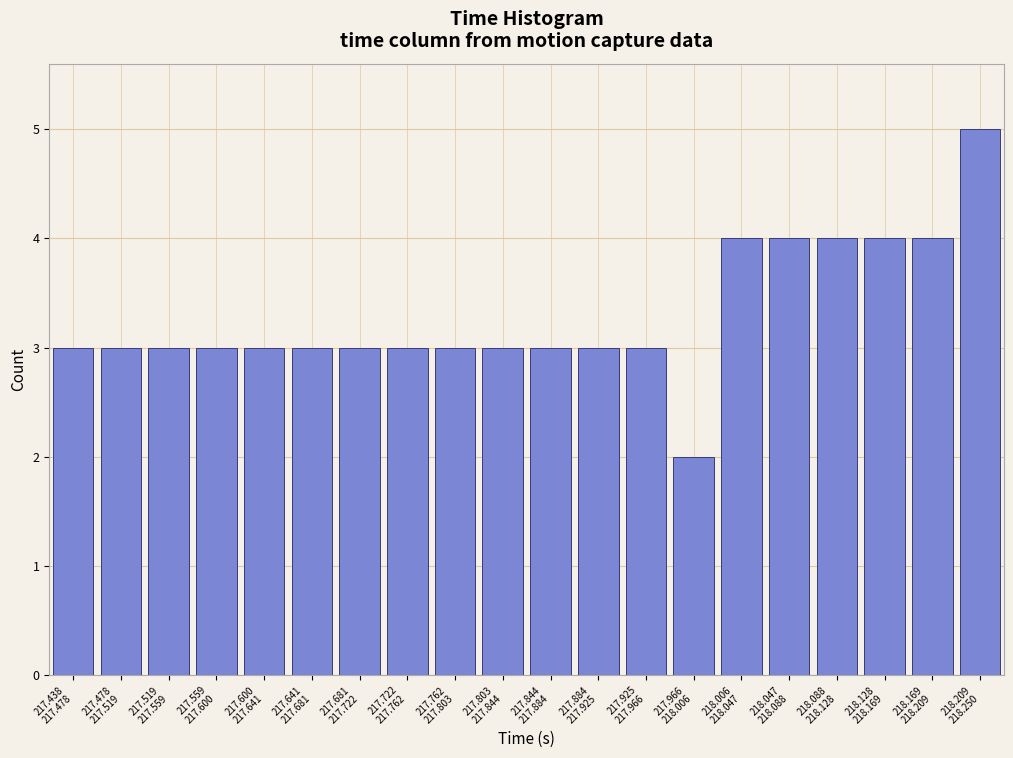

Reading left to right, list all the values displayed in this chart.

3	3	3	3	3	3	3	3	3	3	3	3	3	2	4	4	4	4	4	5